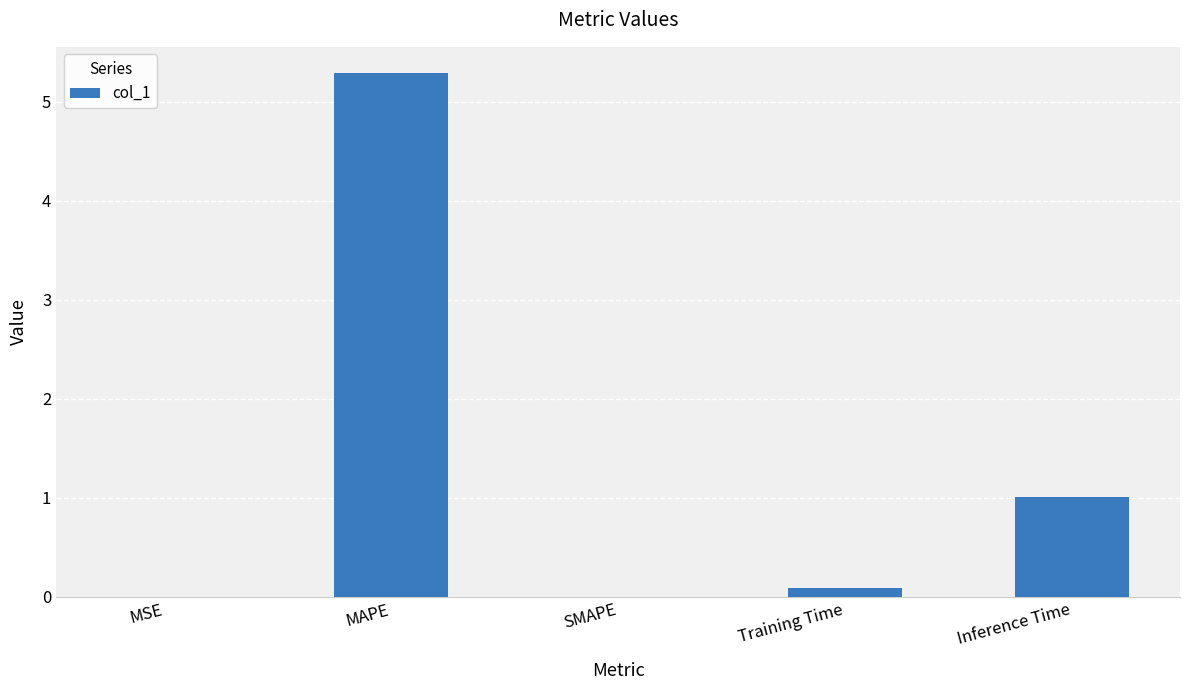

What is the greatest value displayed?

5.3